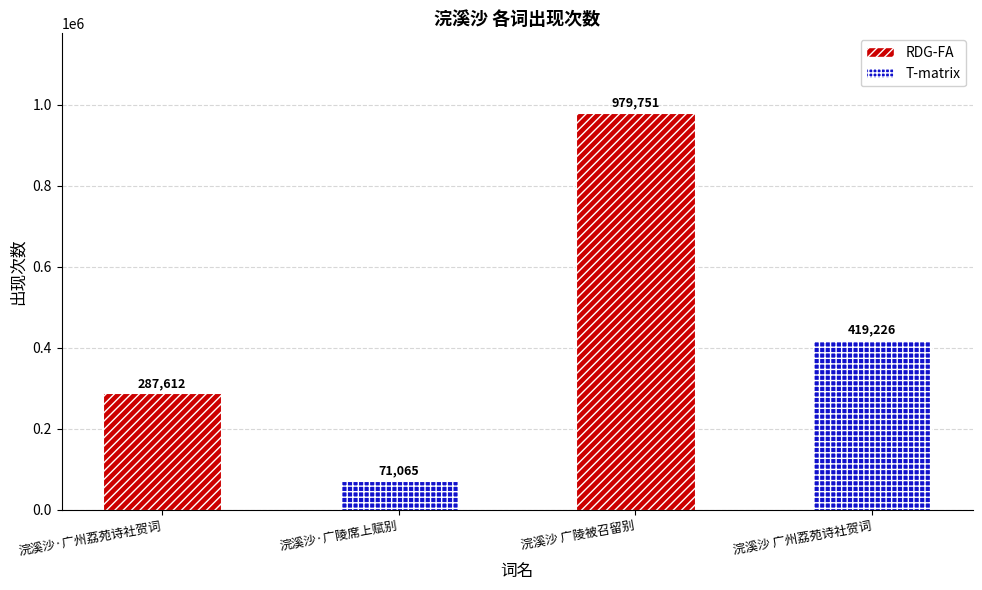

Reading left to right, extract all data points from this chart.

287612	71065	979751	419226